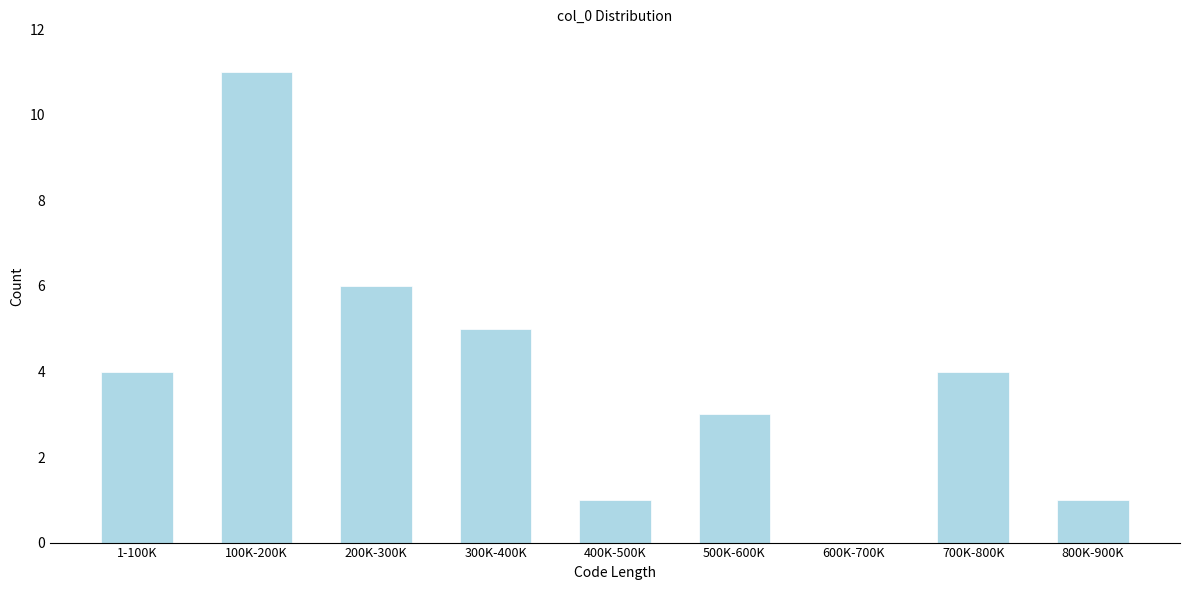

Reading left to right, extract all data points from this chart.

1-100K=4	100K-200K=11	200K-300K=6	300K-400K=5	400K-500K=1	500K-600K=3	600K-700K=0	700K-800K=4	800K-900K=1